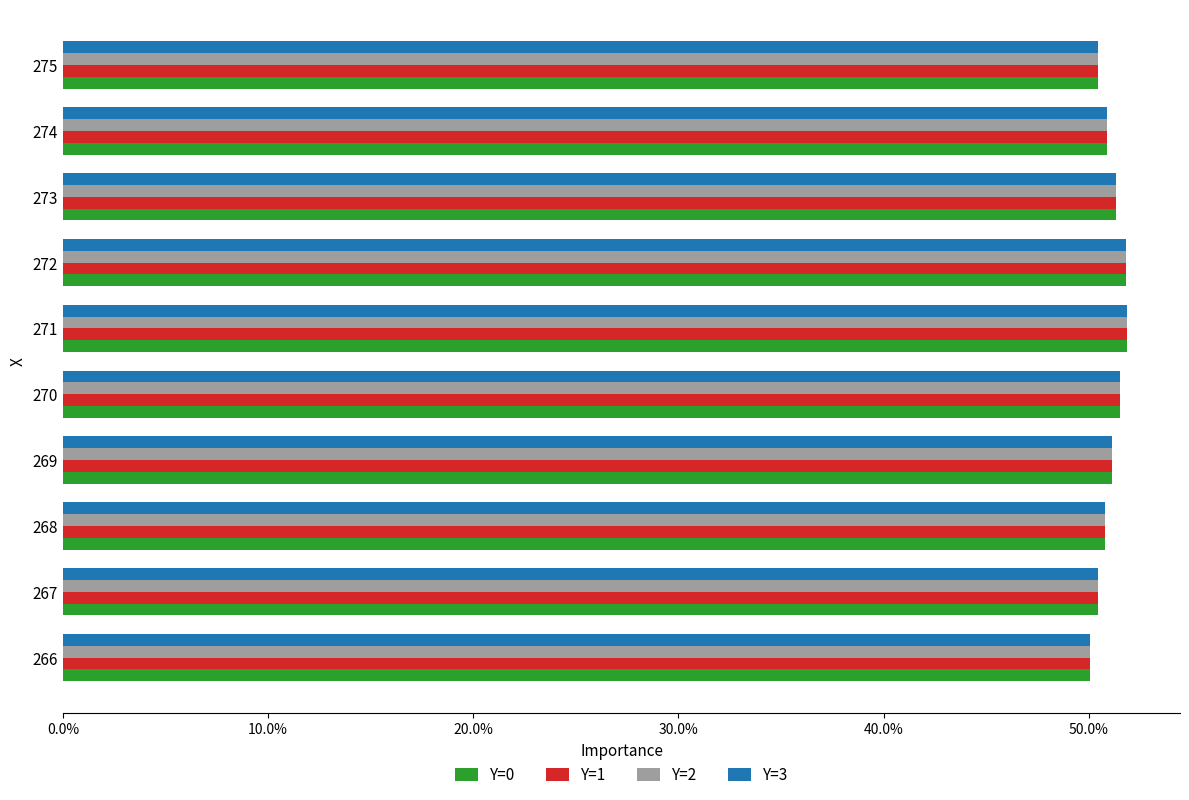

At how many categories does at least one series exceed 0?

10